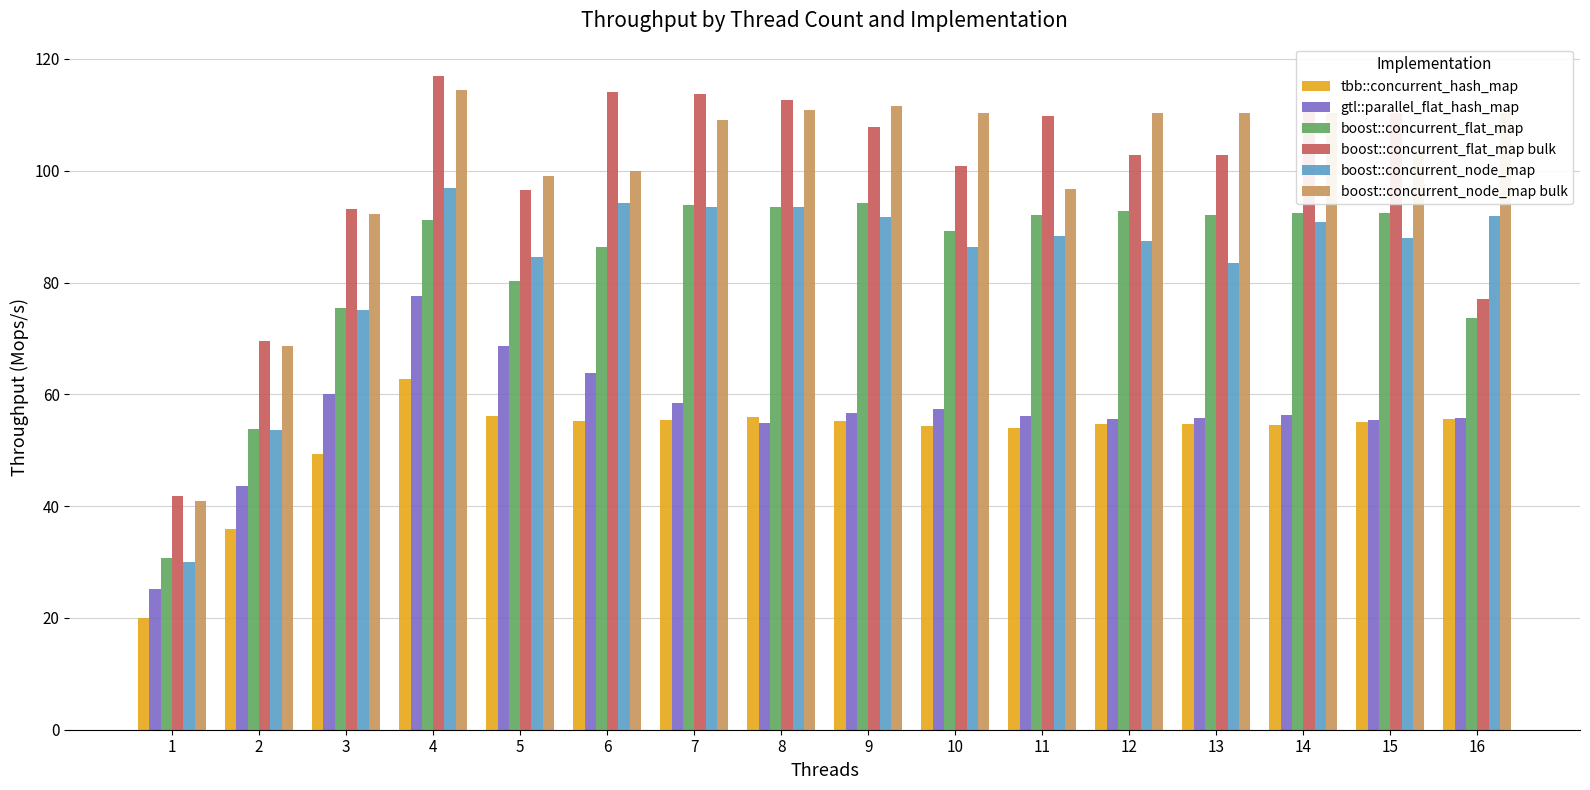

What is the total value across all series at 16?

464.2